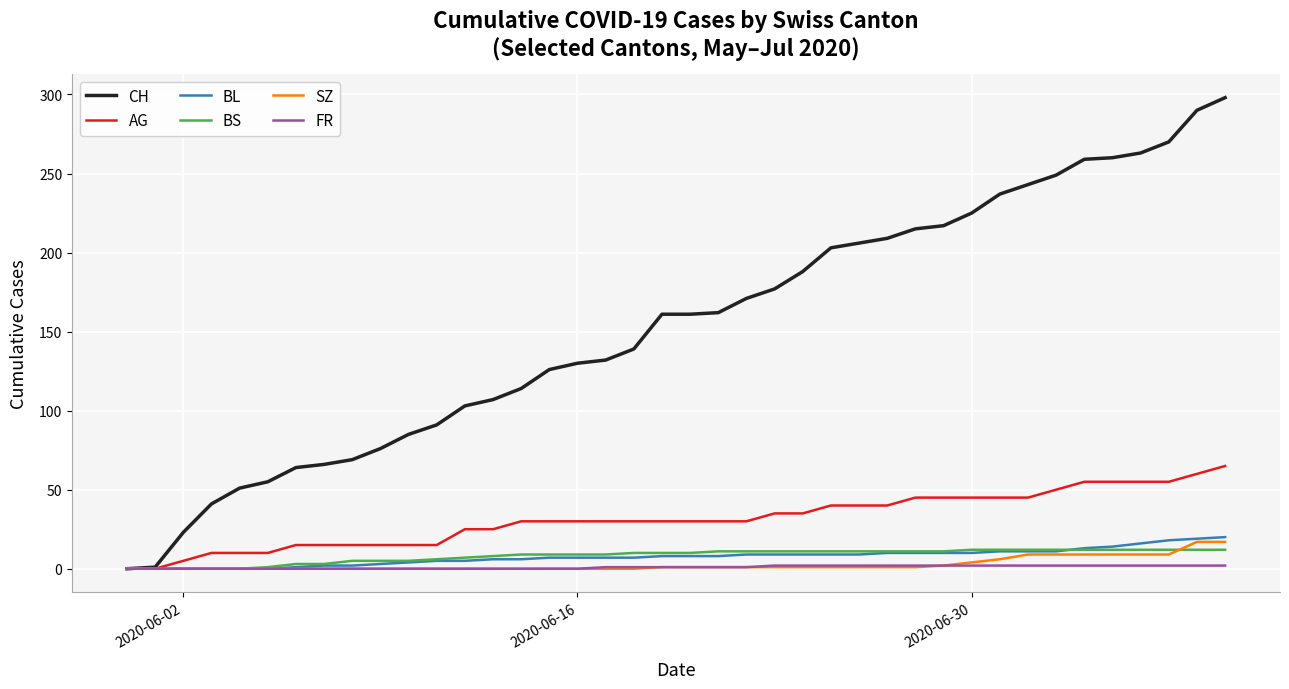

What is the greatest value displayed?

298